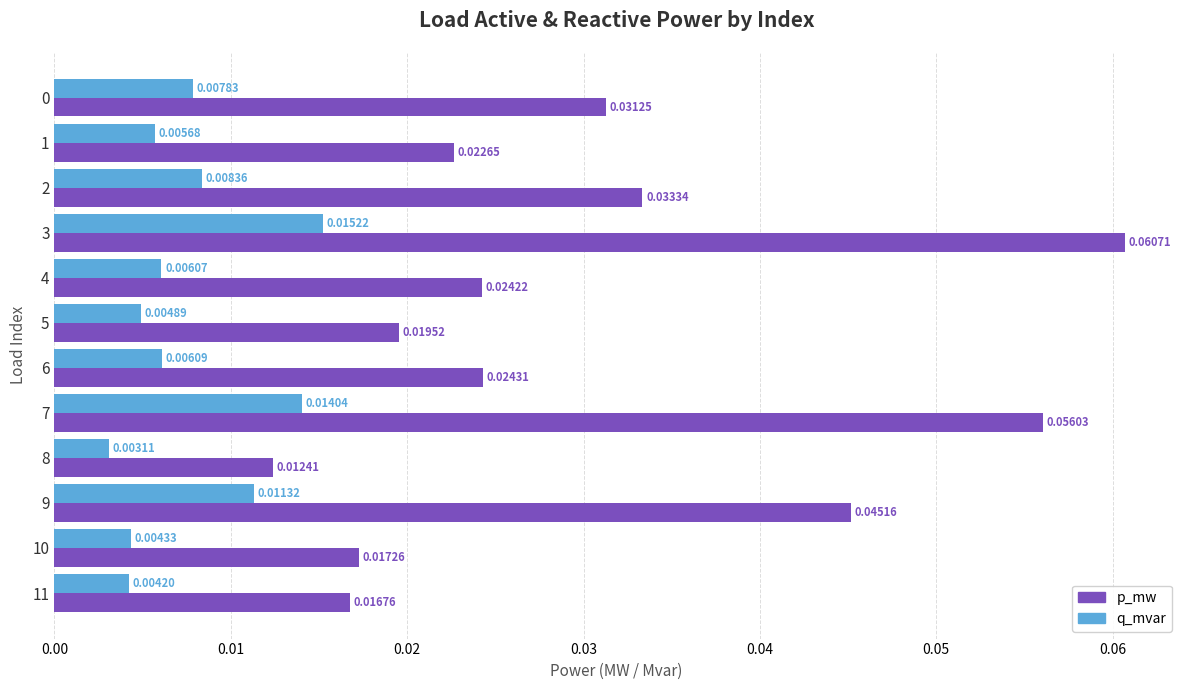

At which category is the sum across all series the highest?

3